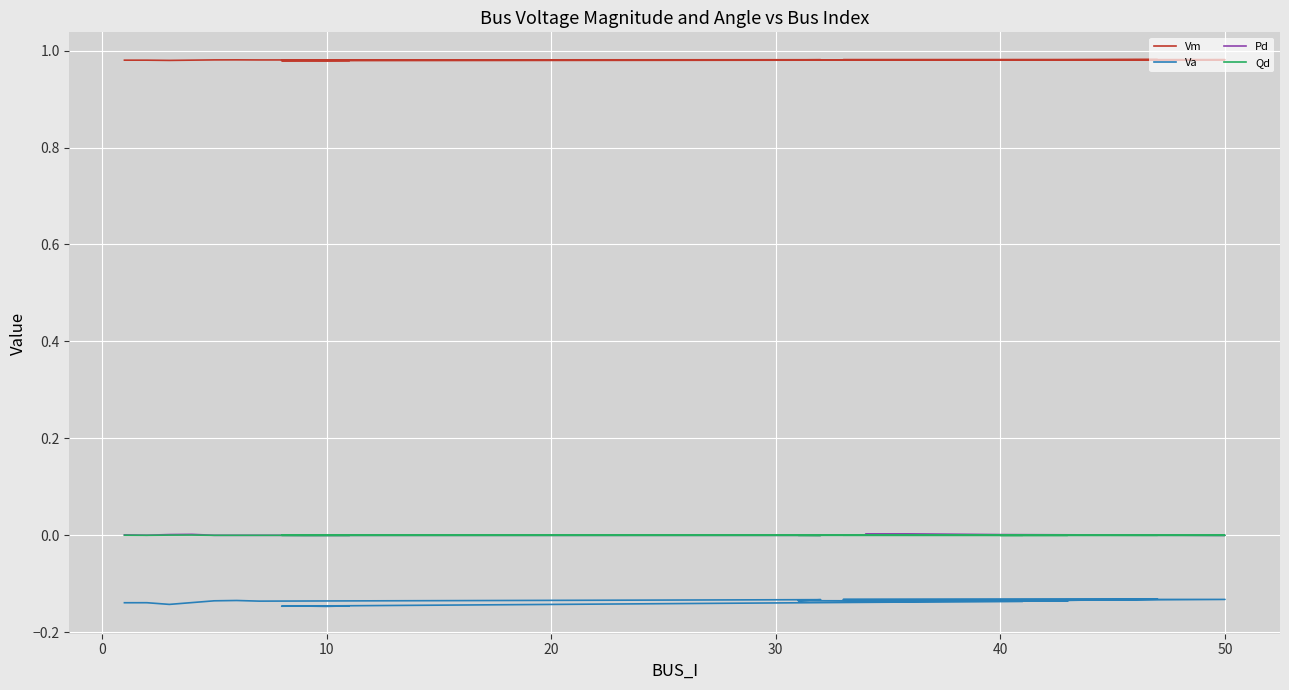

What is the greatest value displayed?

1.0